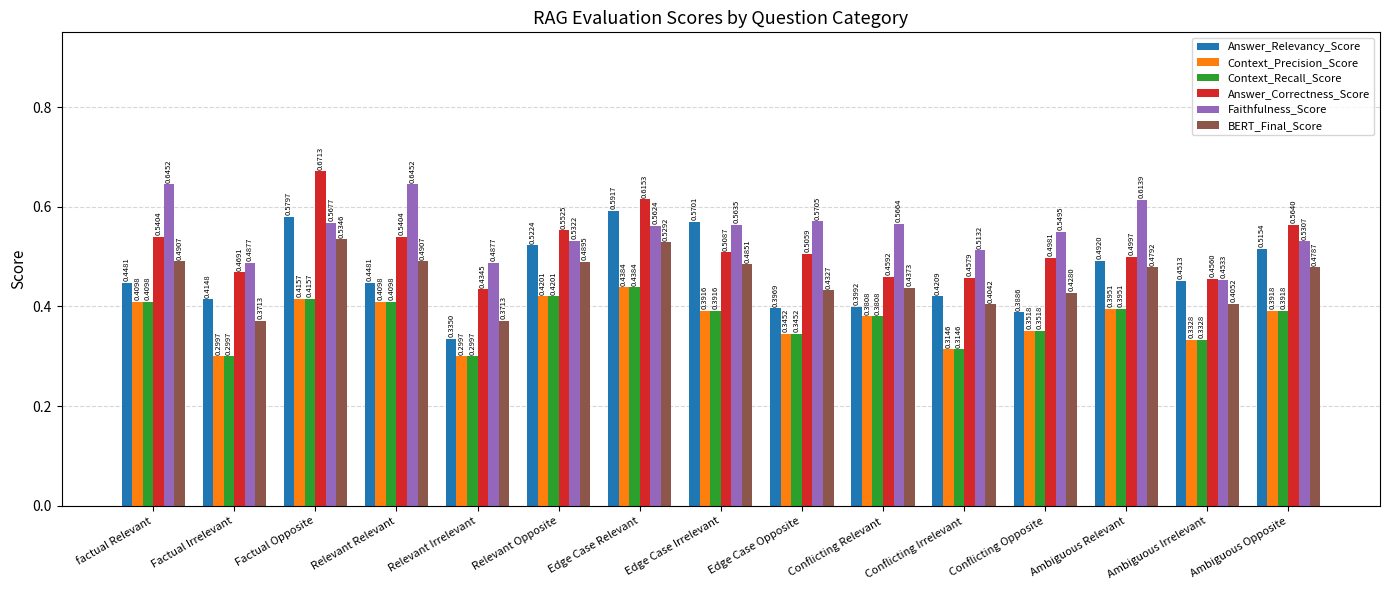

At how many categories does at least one series exceed 0?

15